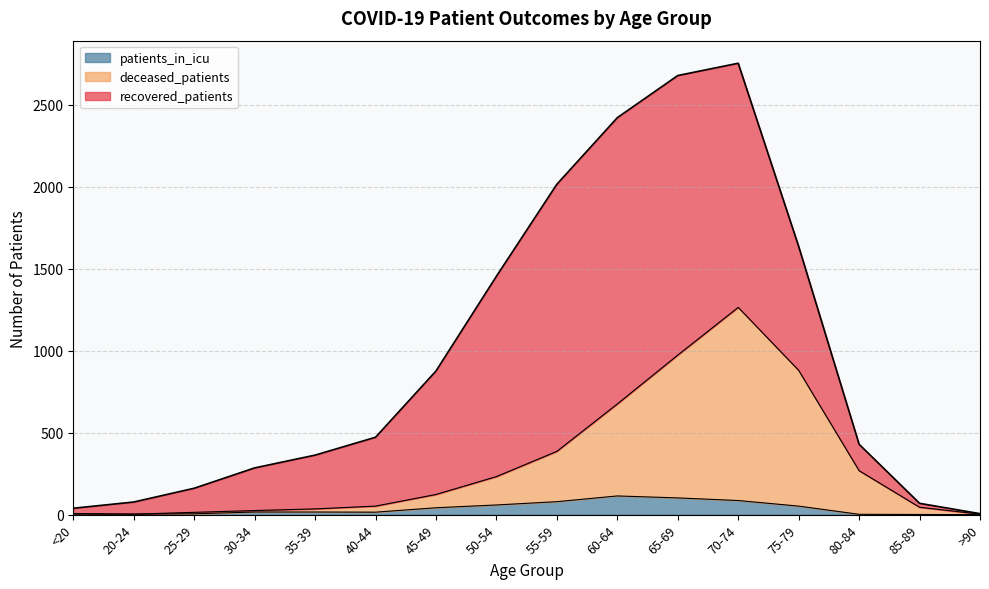

Which category has the highest value in the deceased_patients series?

70-74